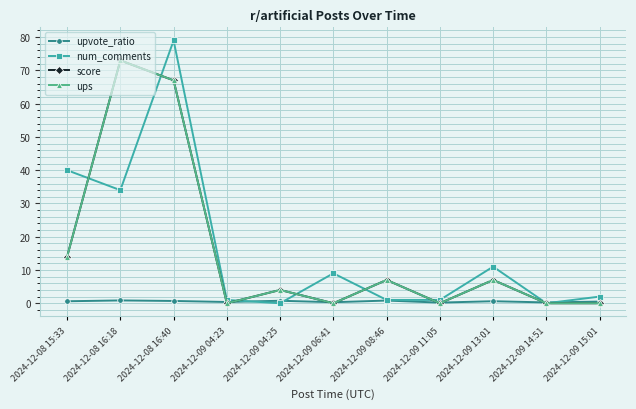

What is the difference between the num_comments values at 2024-12-08 16:18 and 2024-12-09 11:05?

33.0